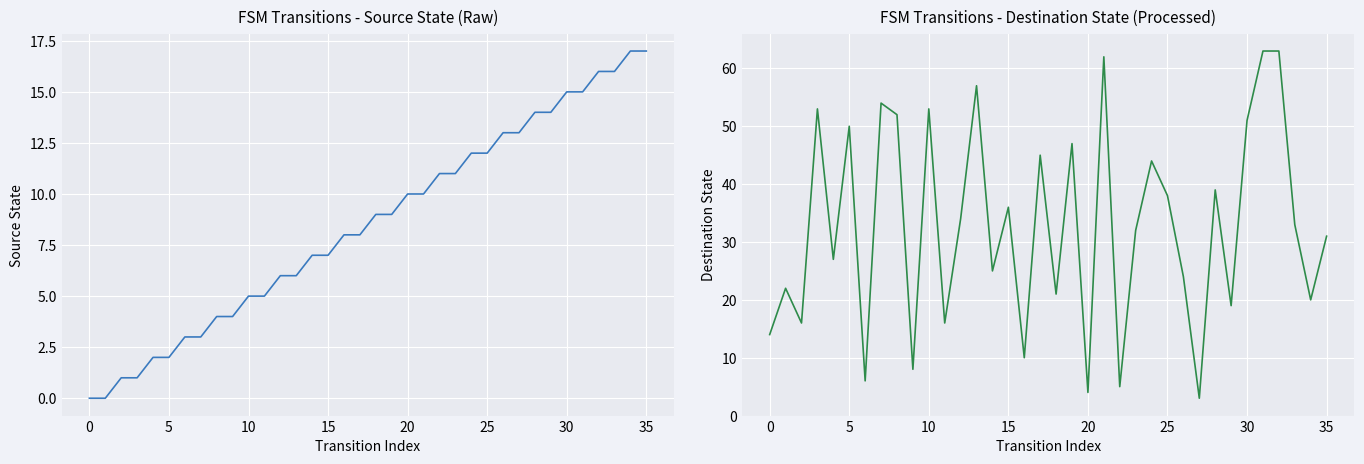

Rank the series by their average value, from lowest to highest.

source_state, destination_state